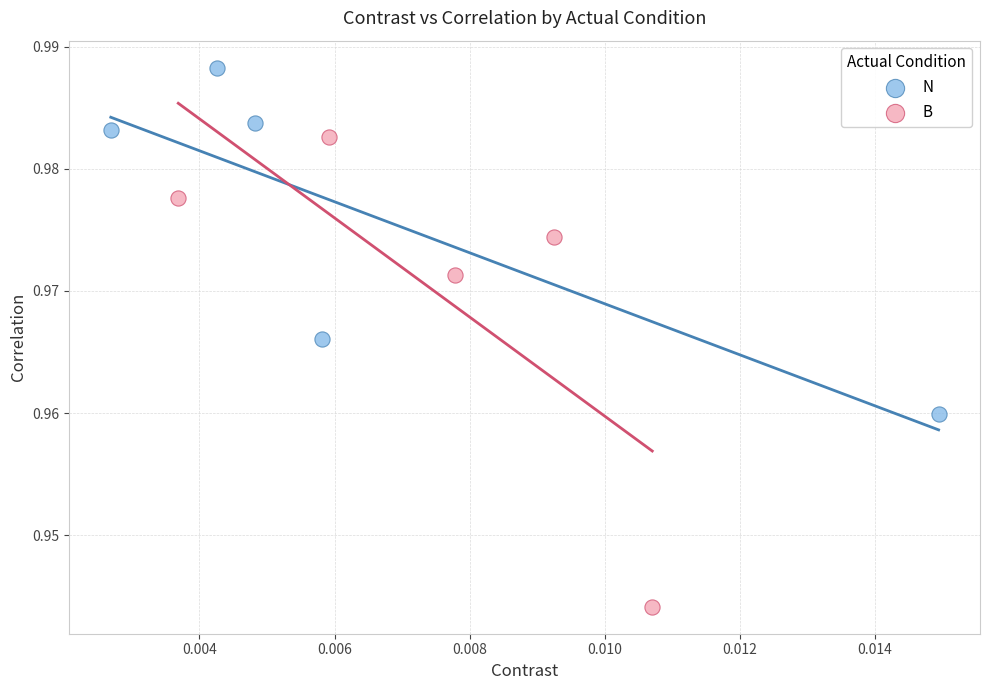

Which series contains the lowest Y value?

B